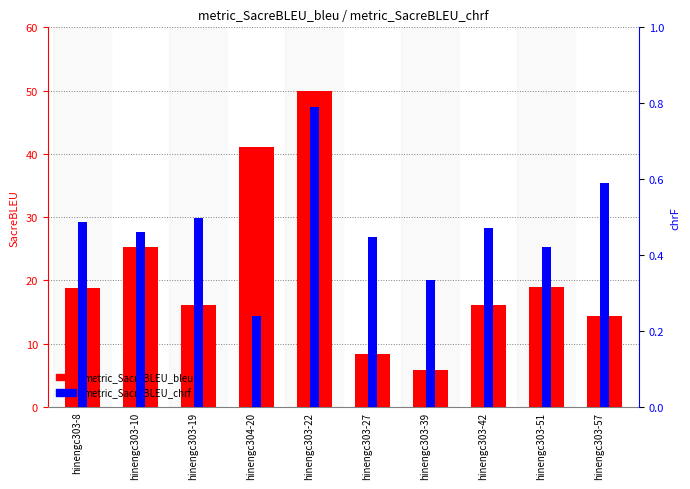

At how many categories does at least one series exceed 42?

1